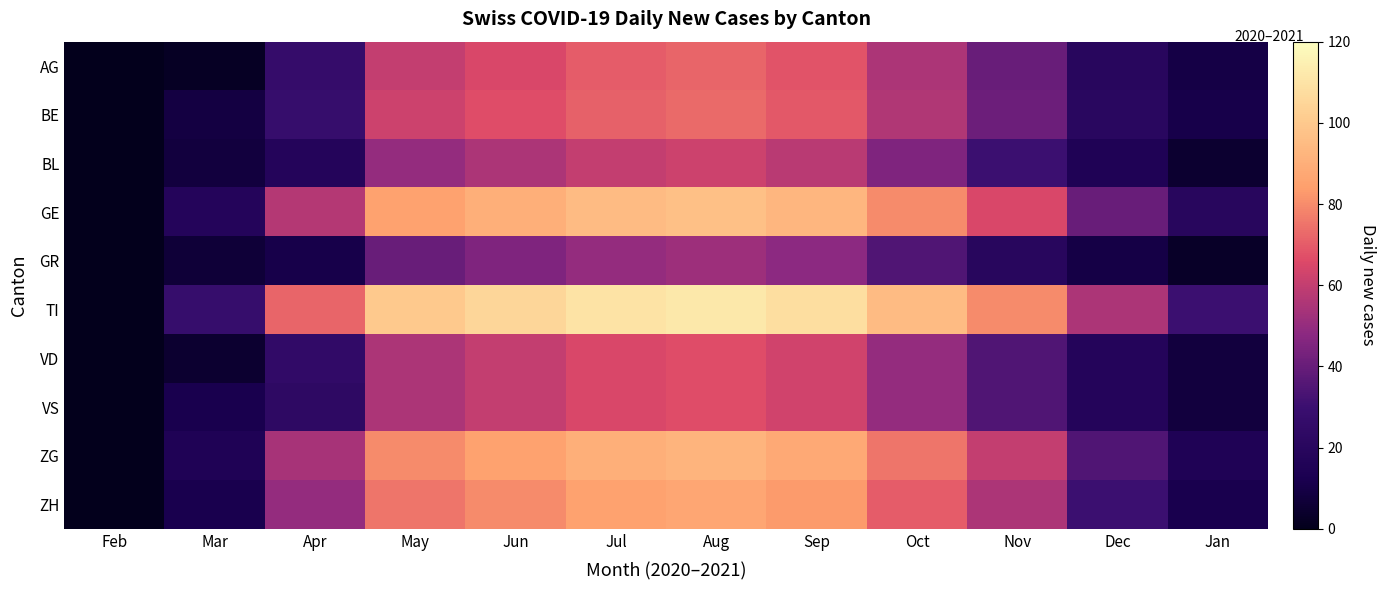

Which series has the largest total across all categories?

TI